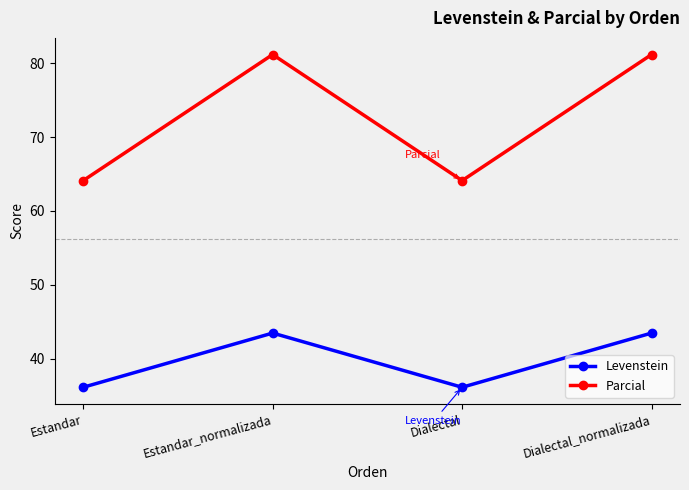

What is the sum of the Parcial values at Estandar and Dialectal?

128.2